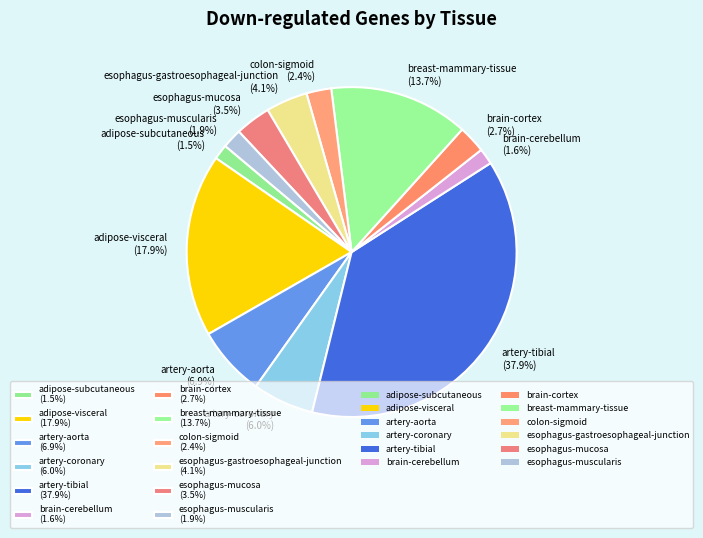

Approximately how many times larger is the value at colon-sigmoid (2.4%) compared to esophagus-mucosa (3.5%)?

0.7